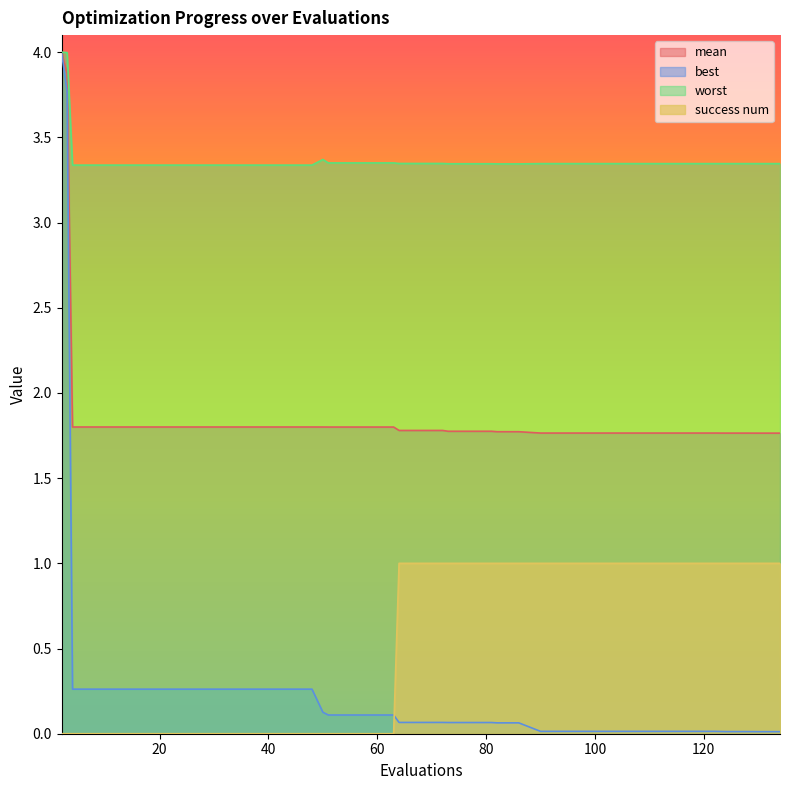

What is the sum of the mean values at 20 and 4?

3.6